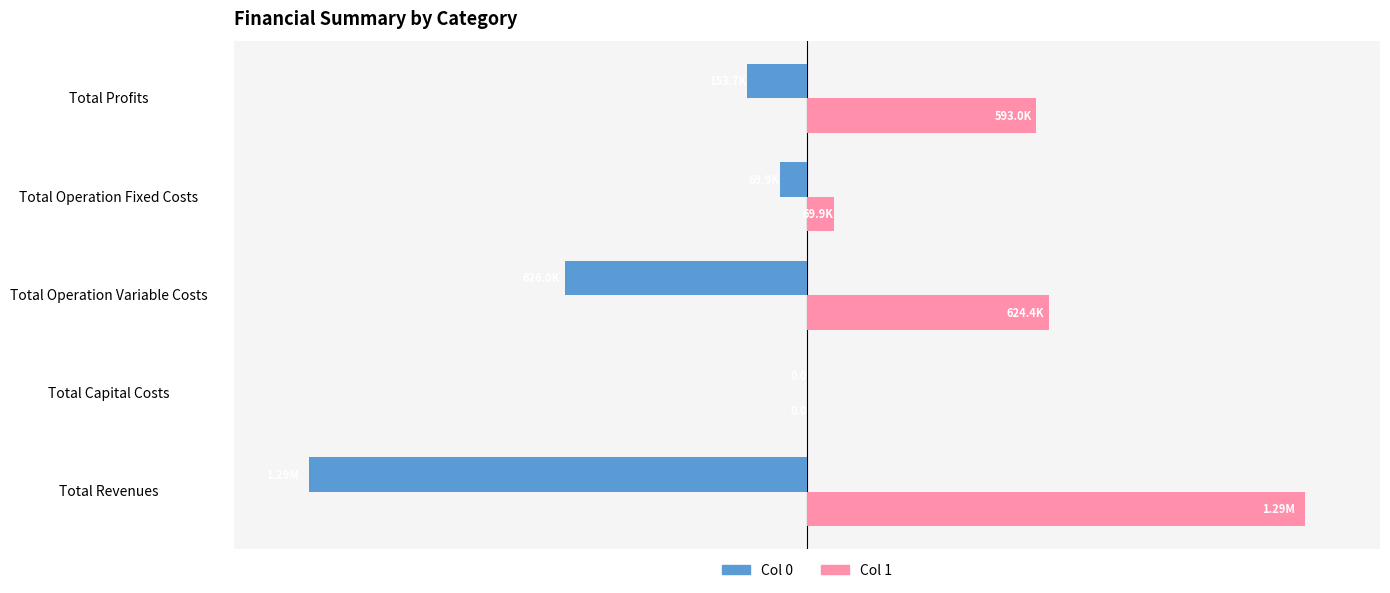

Which series has the widest spread of values?

Col 0